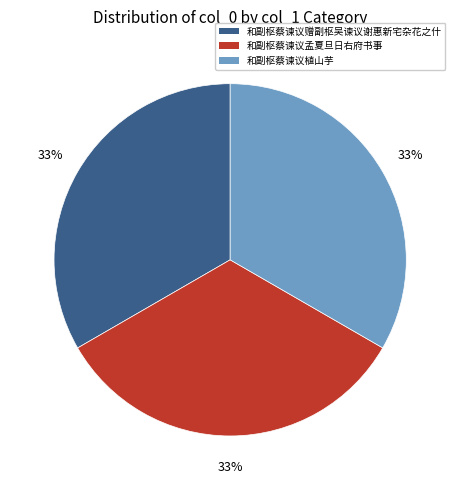

Does any single category account for the majority?

No